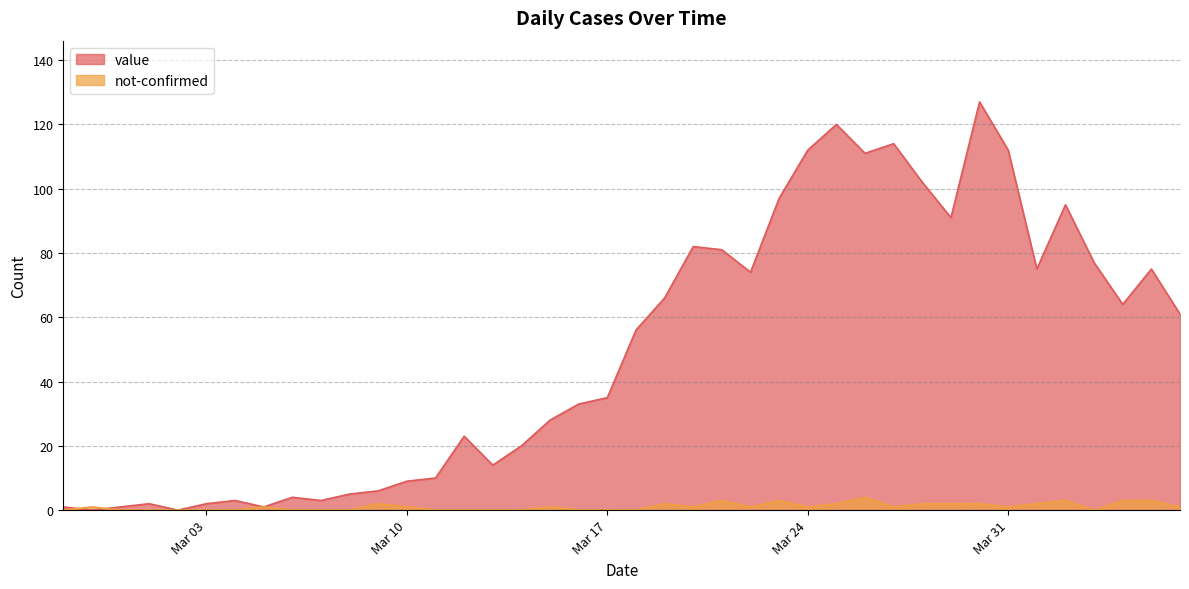

Which label corresponds to the smallest value in the chart?

2020-02-28